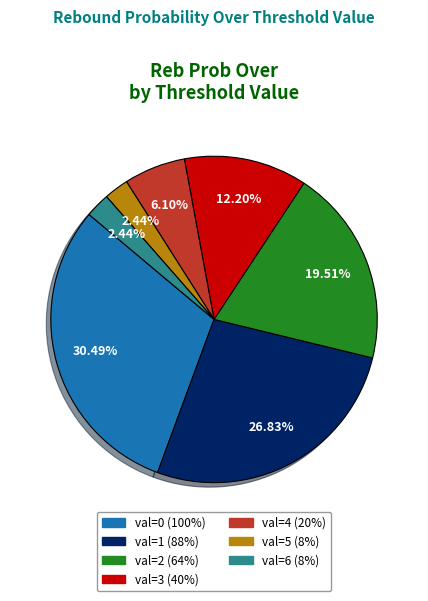

Is there any slice that represents more than half of the pie?

No